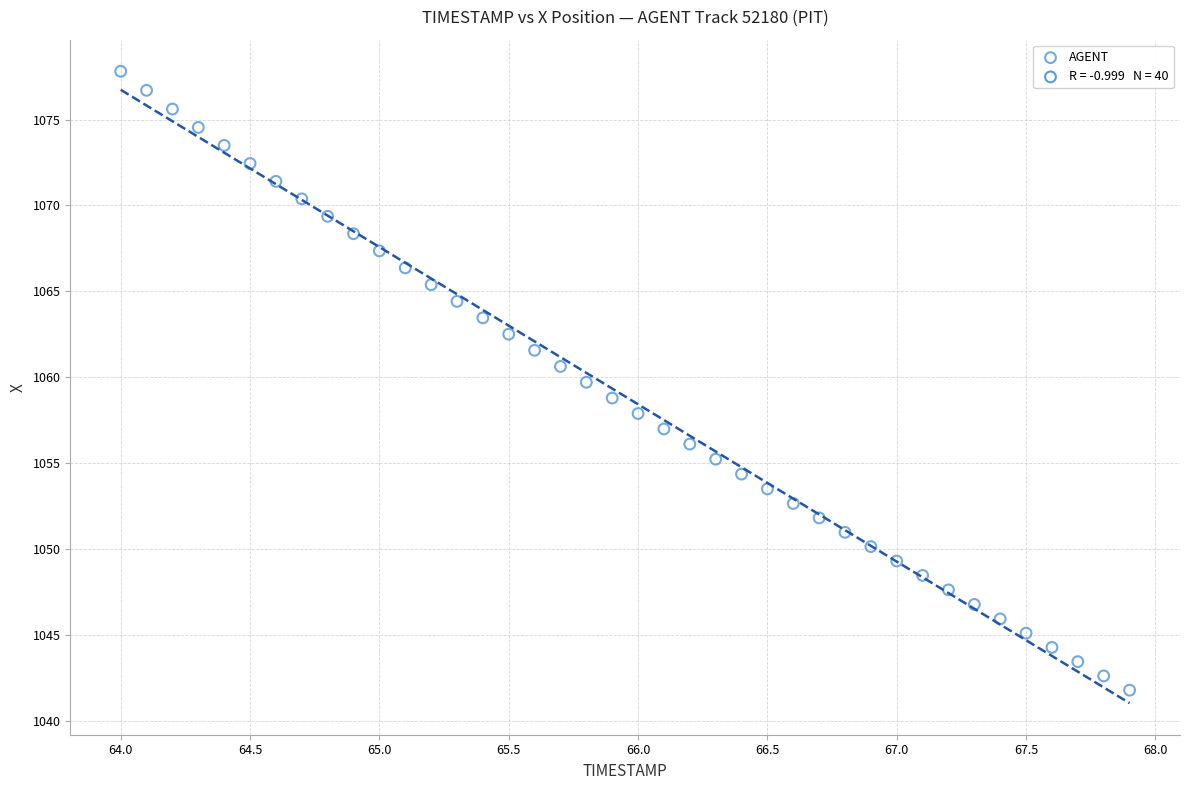

What is the range of Y values (max minus min)?

36.0